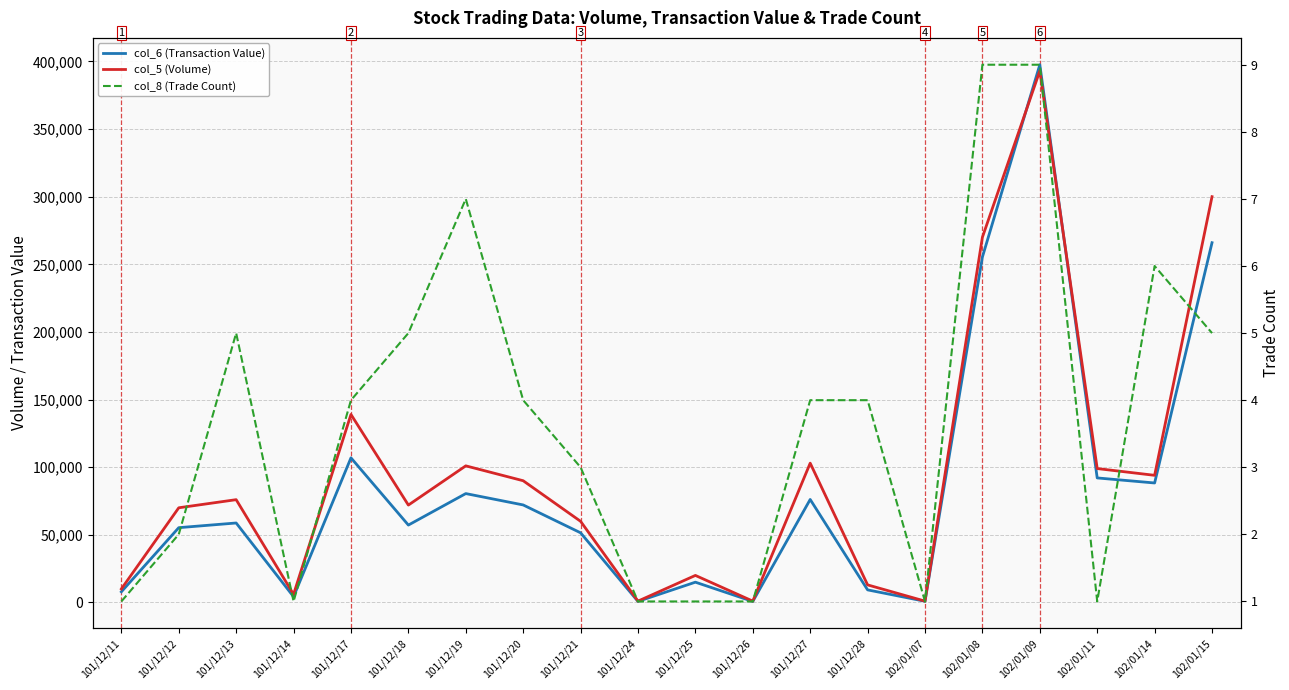

True or false: col_5 (Volume) and col_8 (Trade Count) cross at least once.

False